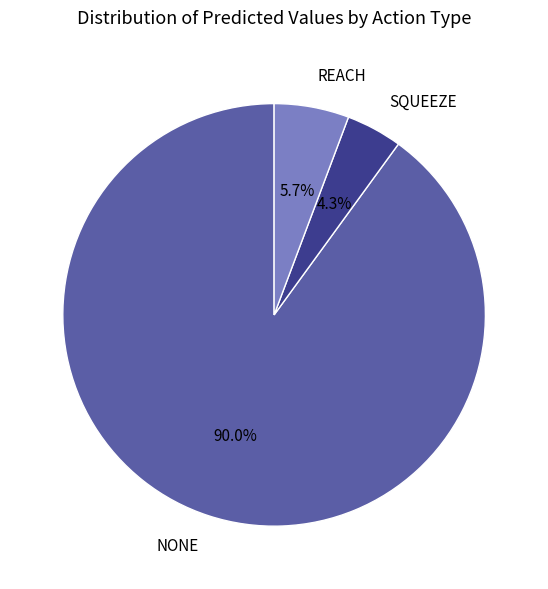

Combined, what portion of the pie is REACH and NONE?

95.7%